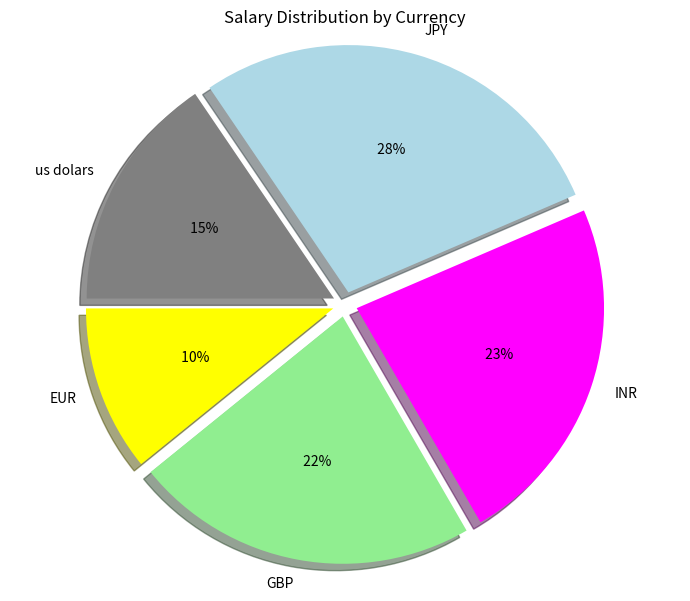

What percentage is NOT represented by EUR?

89.2%